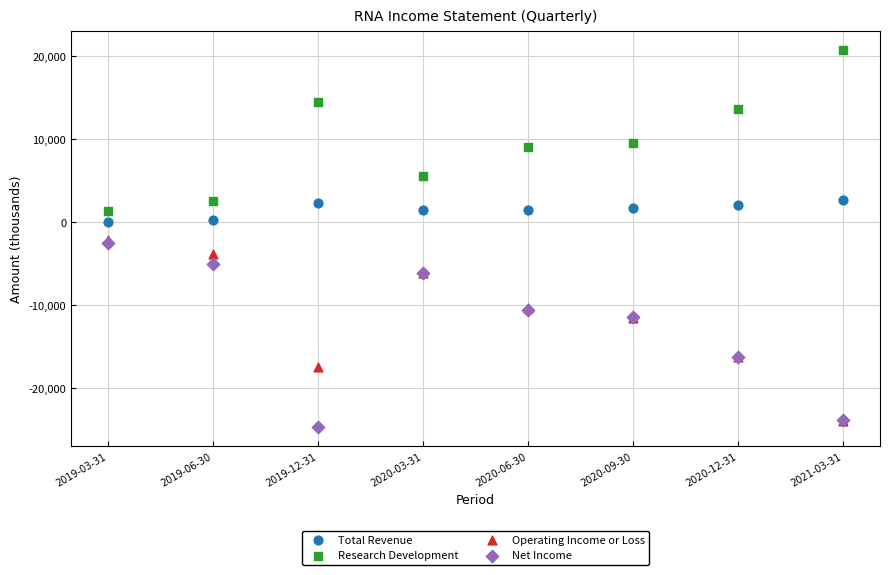

What are all the series names shown in the legend?

Total Revenue, Research Development, Operating Income or Loss, Net Income